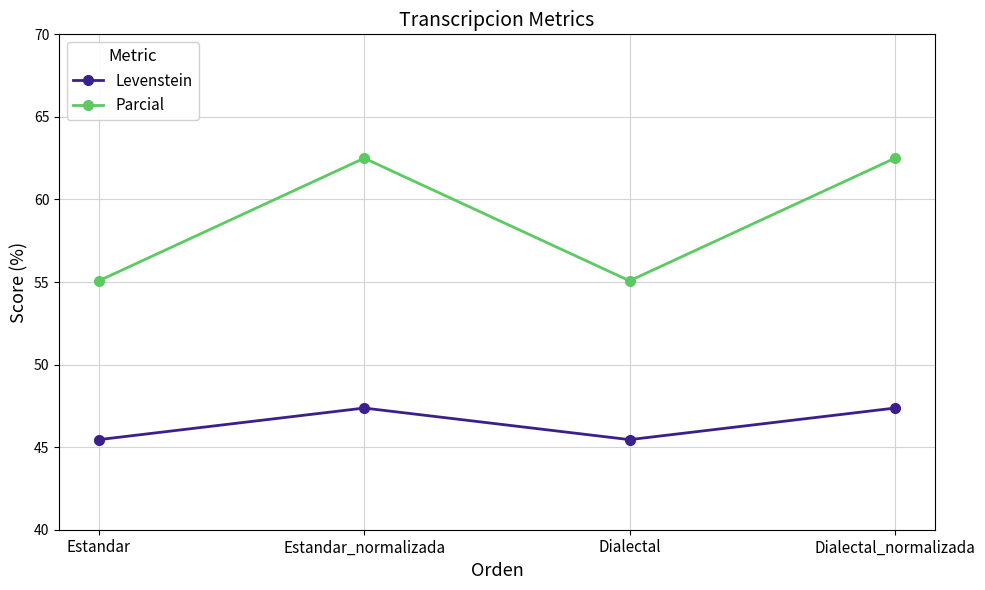

True or false: Levenstein has a value of 47.4 at Dialectal_normalizada.

True